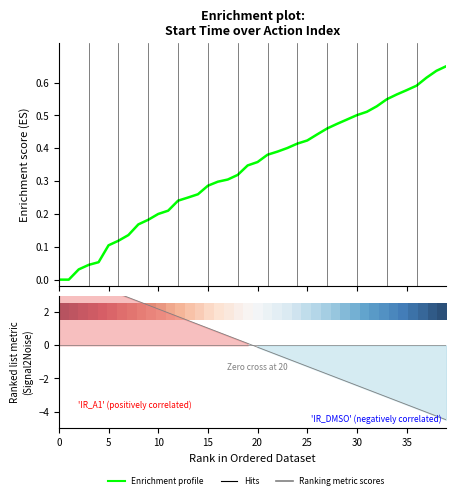

Reading left to right, what are all the values shown in this chart?

Enrichment profile: 0.0	0.0	0.0	0.0	0.1	0.1	0.1	0.1	0.2	0.2	0.2	0.2	0.2	0.2	0.3	0.3	0.3	0.3	0.3	0.3	0.4	0.4	0.4	0.4	0.4	0.4	0.4	0.5	0.5	0.5	0.5	0.5	0.5	0.5	0.6	0.6	0.6	0.6	0.6	0.7
row_0: 1.0	1.0	0.9	0.9	0.9	0.9	0.8	0.8	0.8	0.8	0.7	0.7	0.7	0.7	0.6	0.6	0.6	0.6	0.5	0.5	0.5	0.5	0.4	0.4	0.4	0.4	0.3	0.3	0.3	0.3	0.2	0.2	0.2	0.2	0.1	0.1	0.1	0.1	0.0	0.0